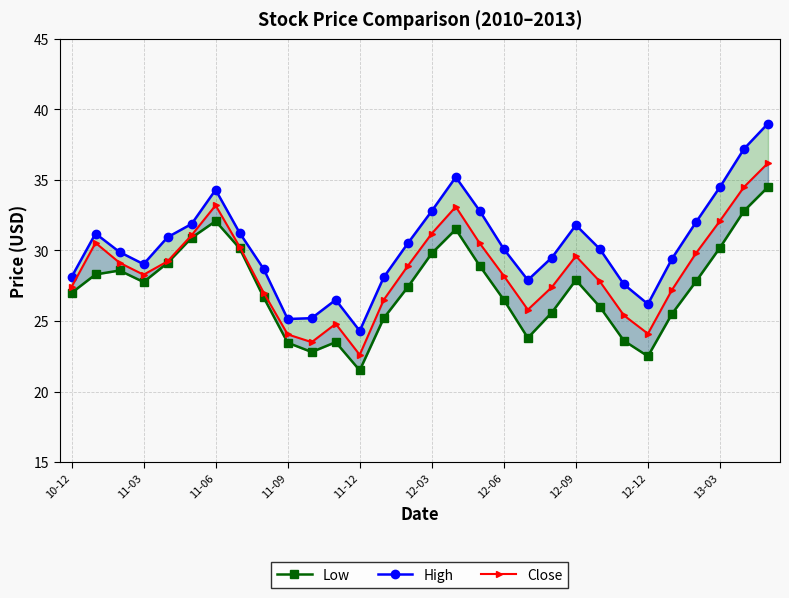

What is the average value of the Low series?

27.4